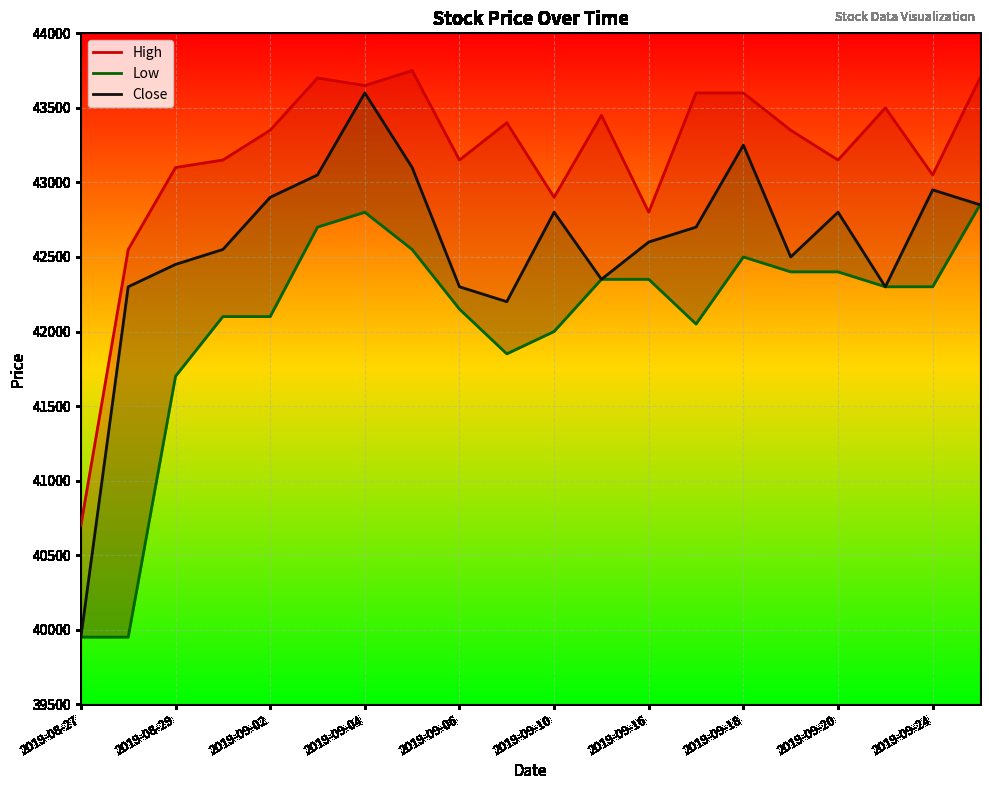

What is the minimum value for High?

40700